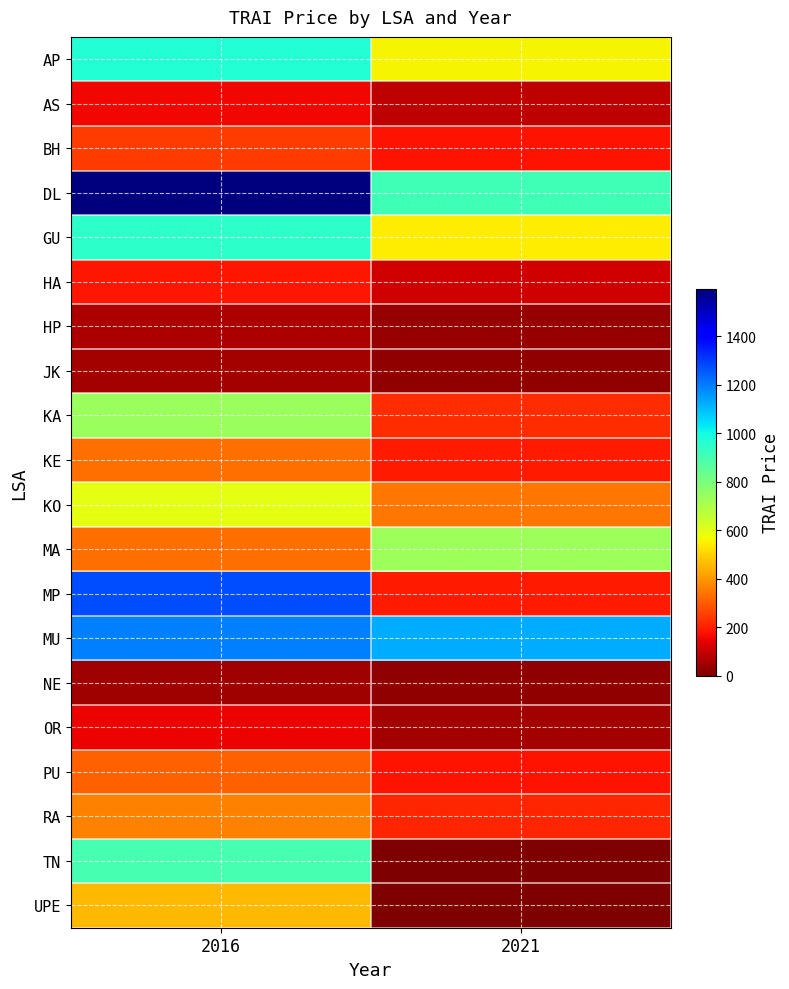

Reading left to right, extract all data points from this chart.

AP: 2016=971	2021=557
AS: 2016=158	2021=92
BH: 2016=248	2021=175
DL: 2016=1595	2021=915
GU: 2016=952	2021=546
HA: 2016=186	2021=113
HP: 2016=64	2021=37
JK: 2016=52	2021=30
KA: 2016=740	2021=219
KE: 2016=334	2021=190
KO: 2016=596	2021=347
MA: 2016=331	2021=729
MP: 2016=1272	2021=190
MU: 2016=1192	2021=1122
NE: 2016=44	2021=25
OR: 2016=152	2021=54
PU: 2016=308	2021=177
RA: 2016=364	2021=211
TN: 2016=900	2021=0
UPE: 2016=459	2021=0